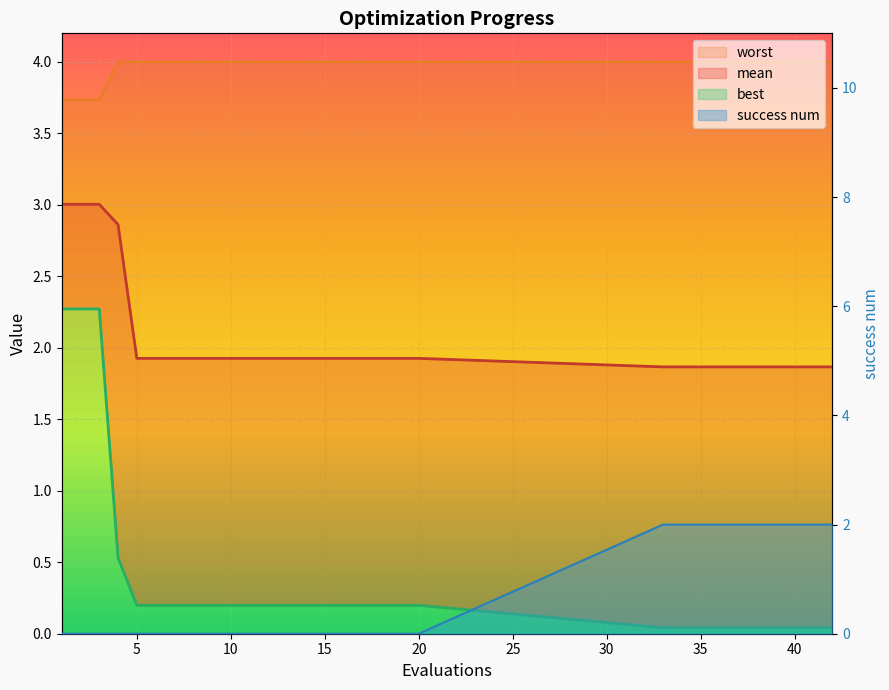

What is the difference between the maximum and minimum values in the worst series?

0.3